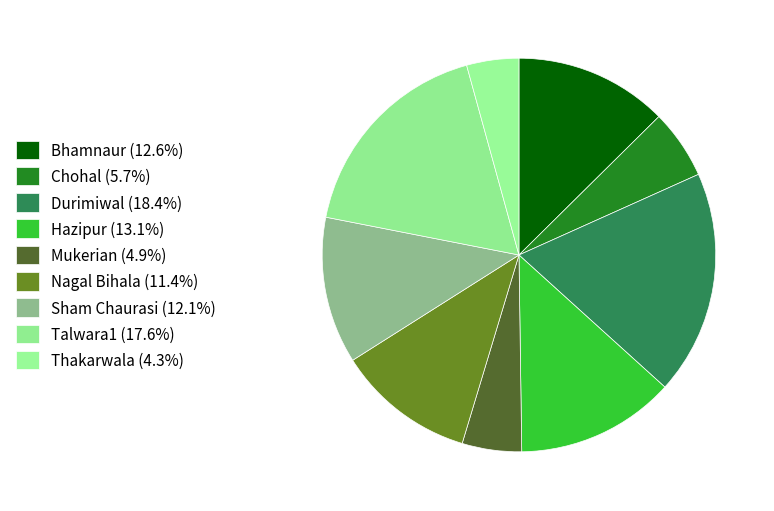

To the nearest percent, what is the combined percentage of Hazipur and Sham Chaurasi?

25%